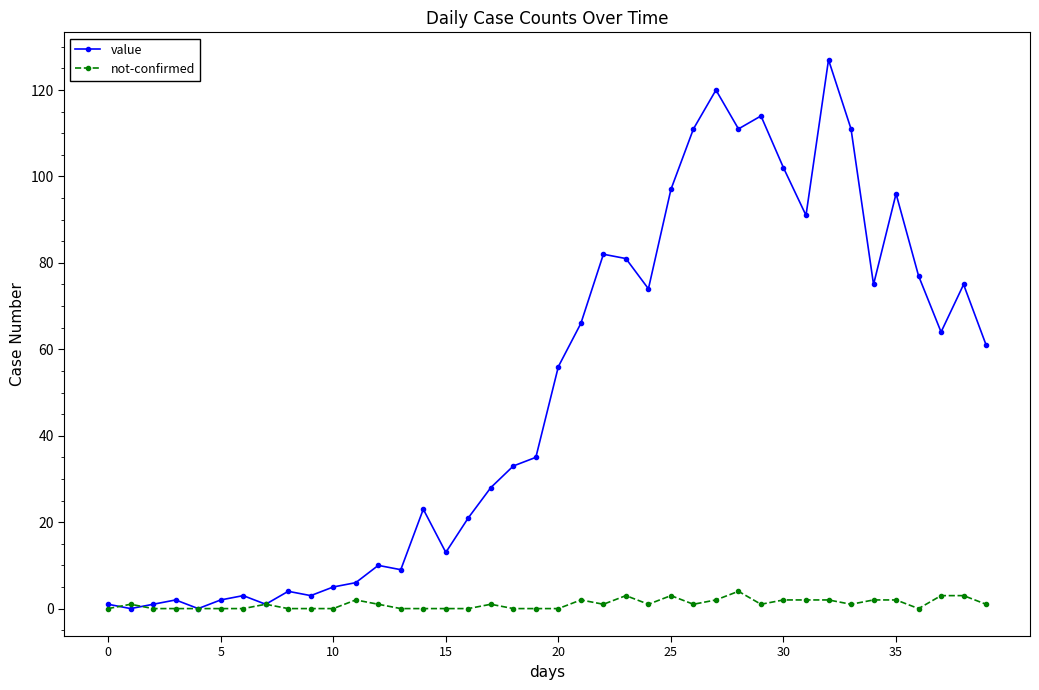

At how many categories does at least one series exceed 41?

20